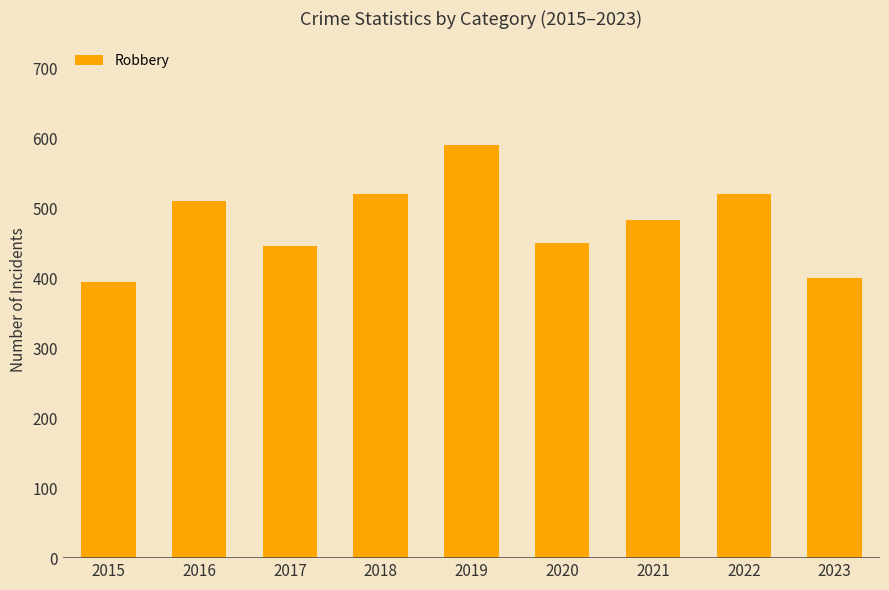

What is the minimum value shown in the chart?

395